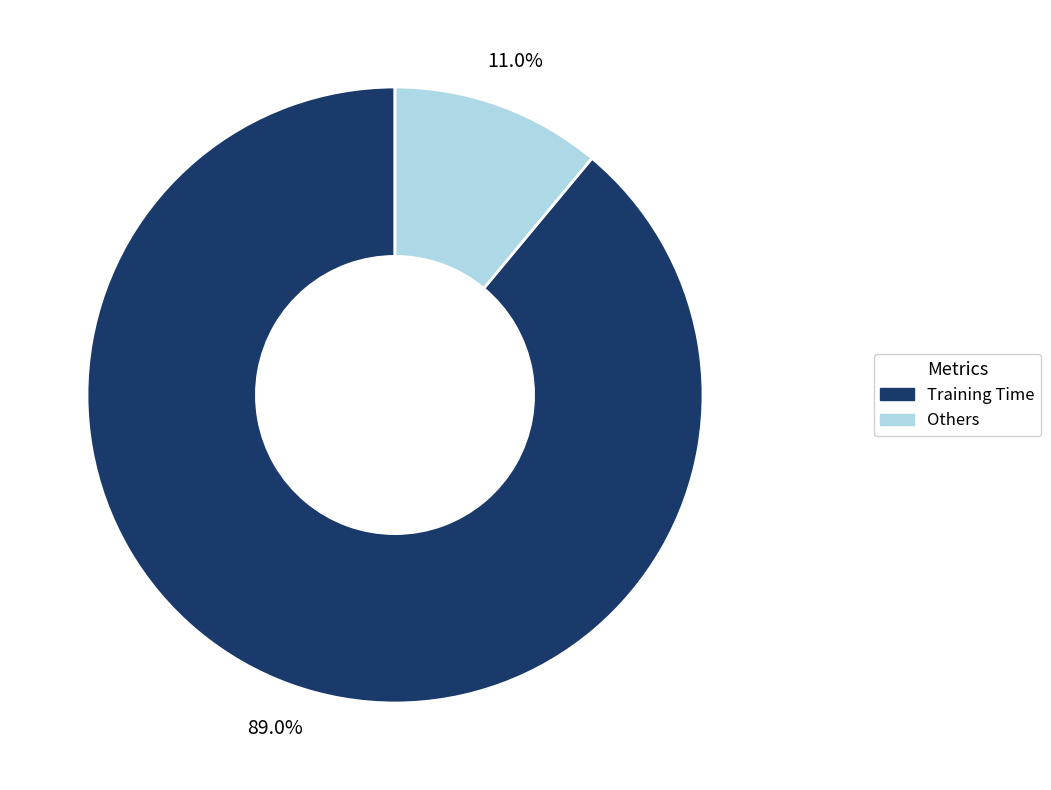

Does any single category account for the majority?

Yes